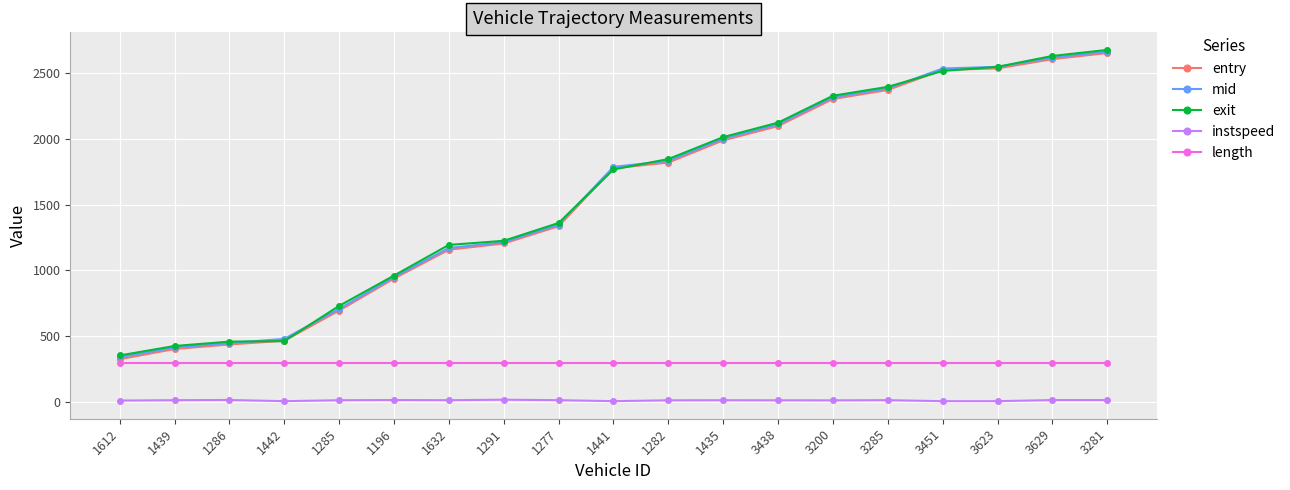

How many values in the mid series are below 1786?

9